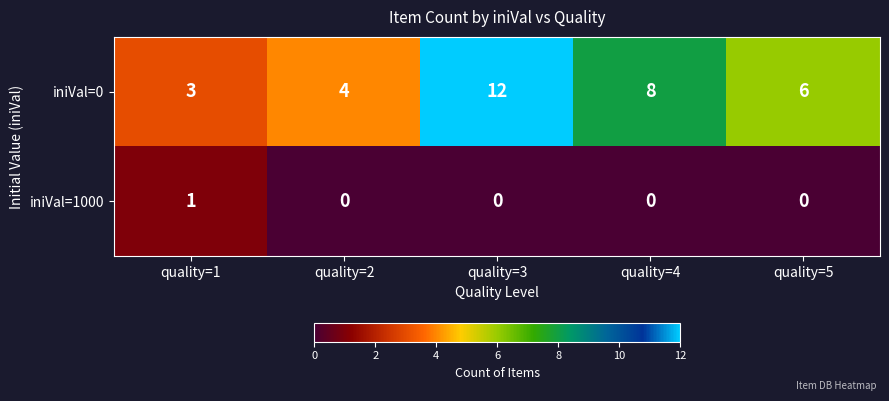

At which label does iniVal=0 reach its peak?

quality=3